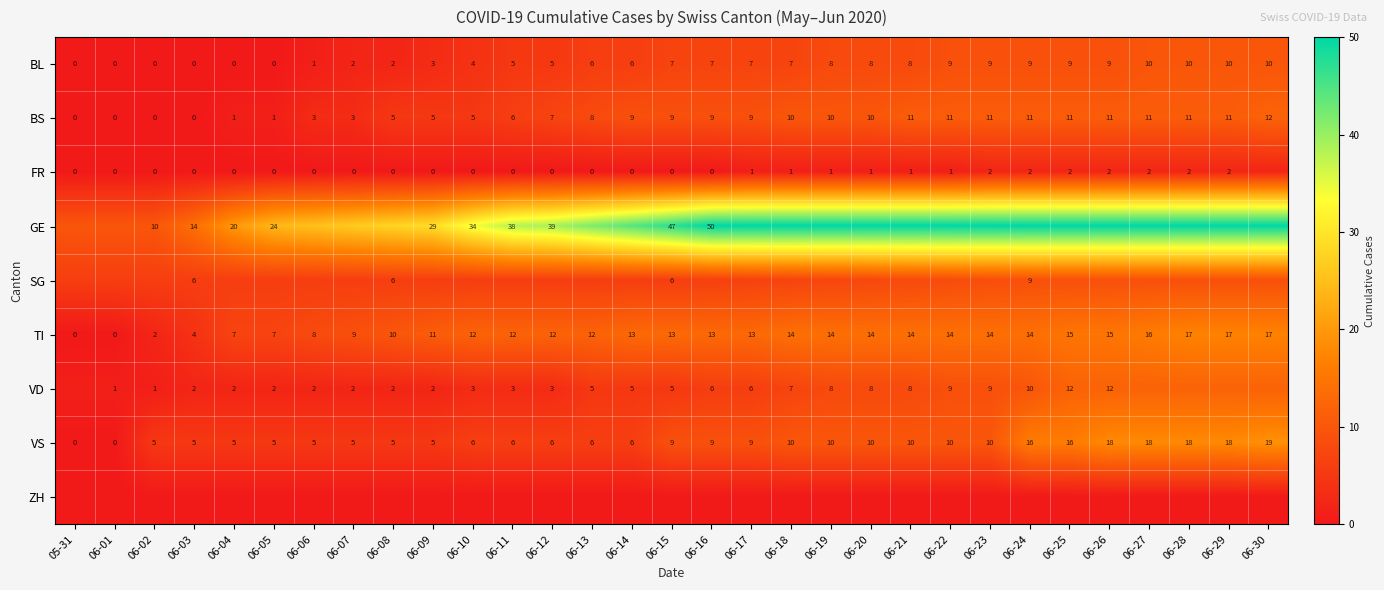

Where is BS nearest to the value 6?

06-11